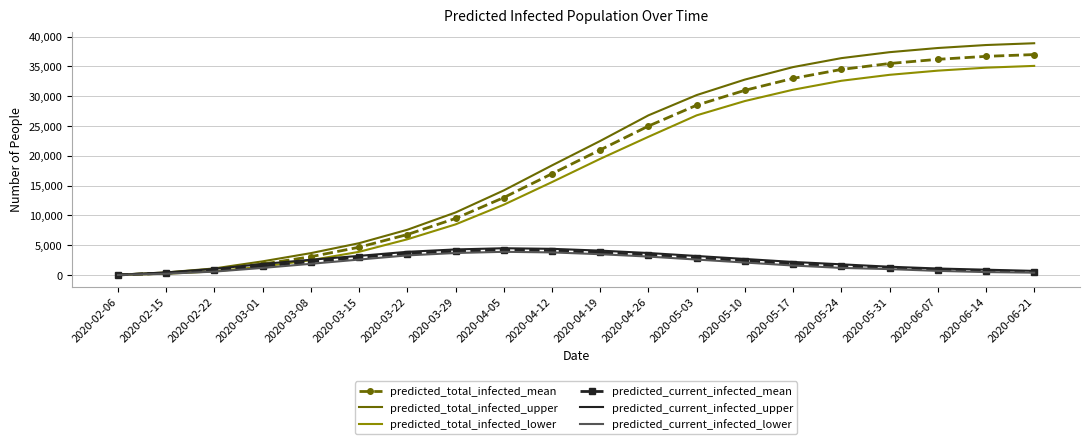

What is the total value across all series at 2020-05-24?

108000